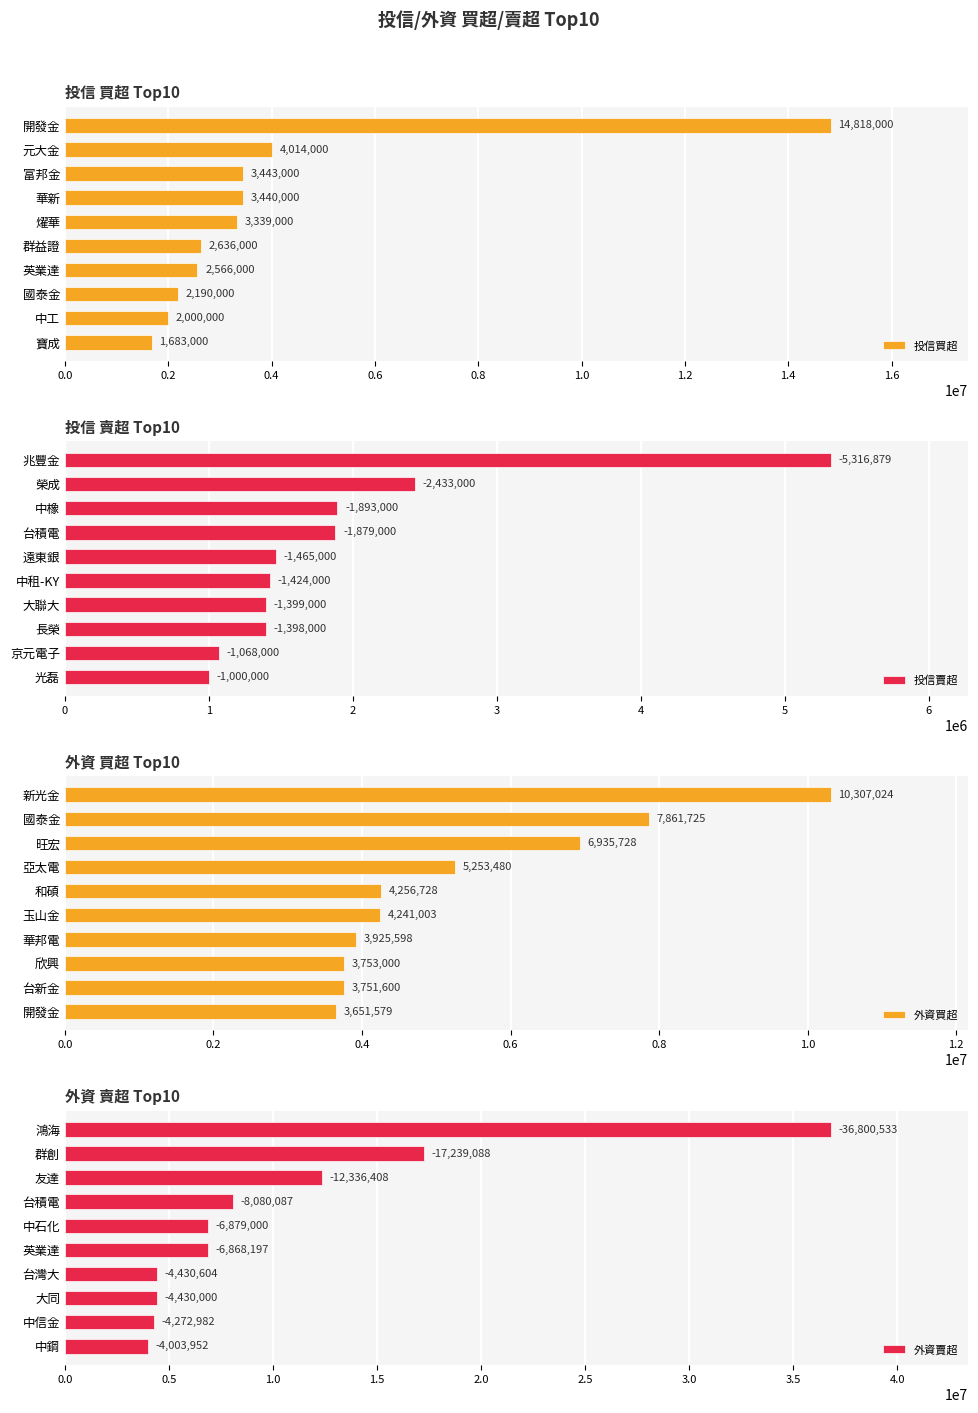

What are all the series names shown in the legend?

投信買超, 投信賣超, 外資買超, 外資賣超